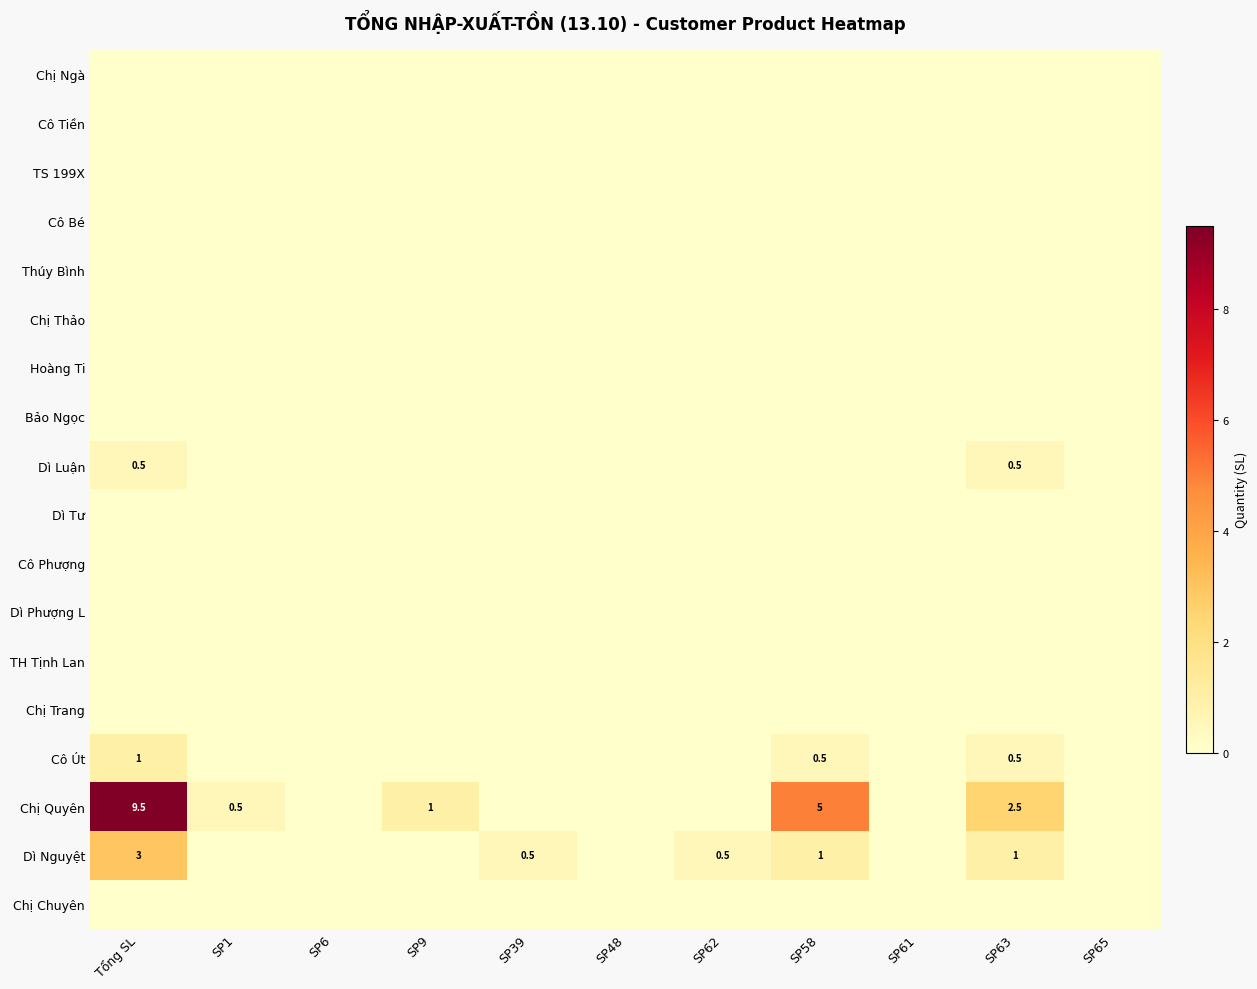

How many series are shown in this chart?

18